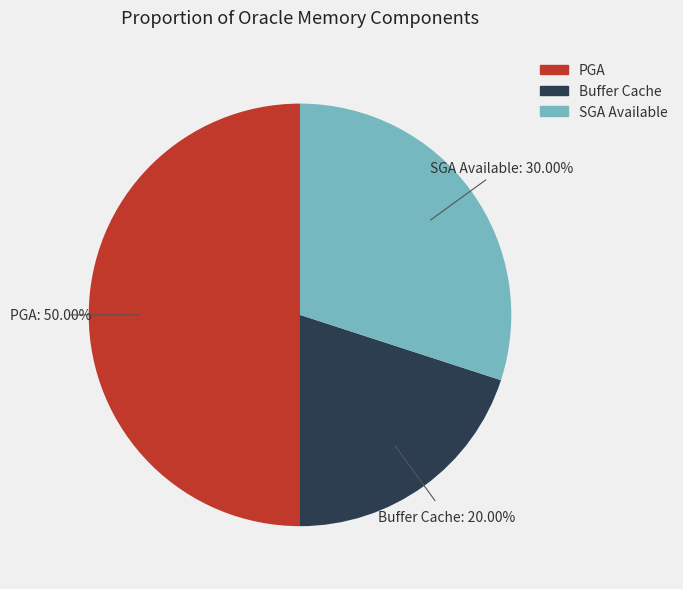

Does SGA Available account for over 50% of the chart?

No